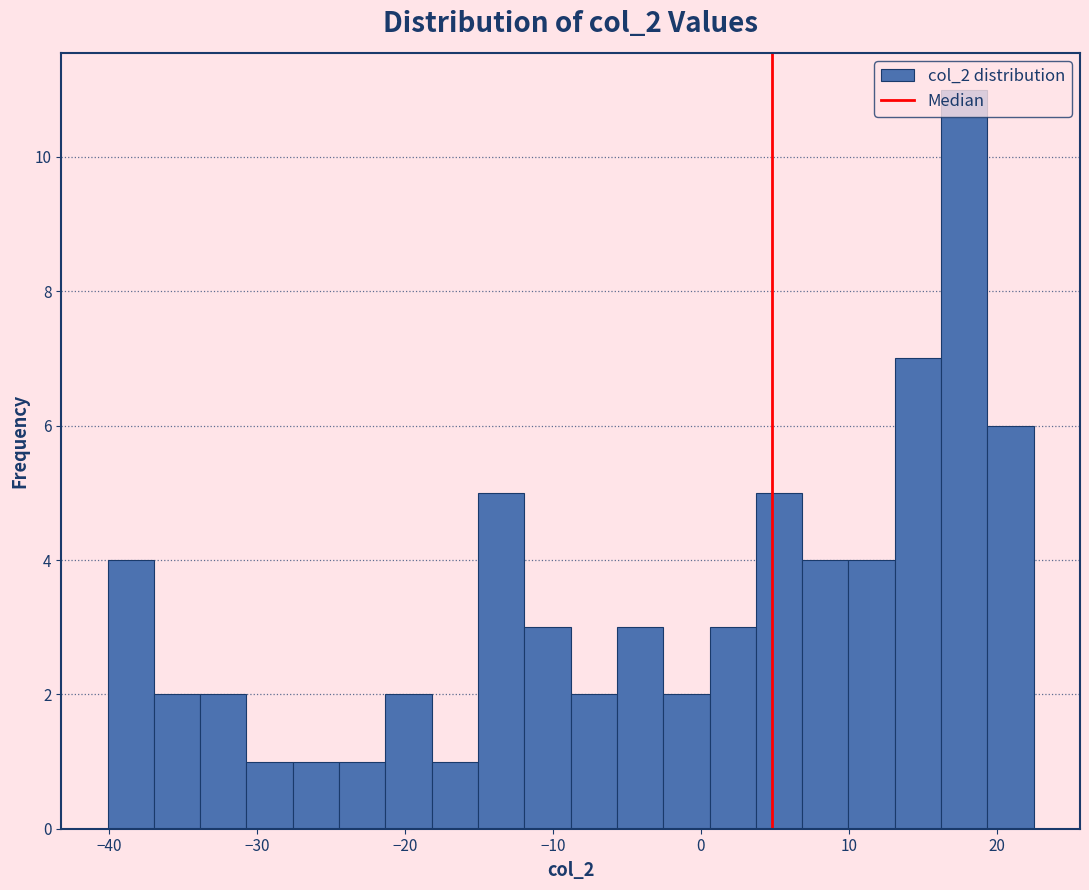

Read against the x-axis, roughly where is the centre of the tallest bar?

18